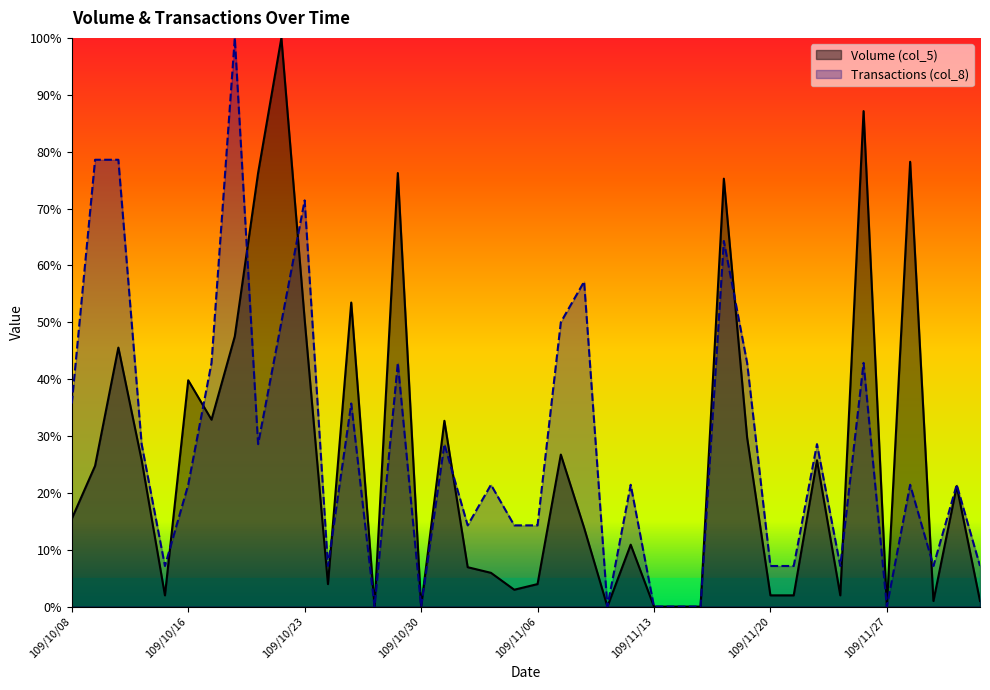

True or false: Volume (col_5) has more than 0 interior local peaks.

True